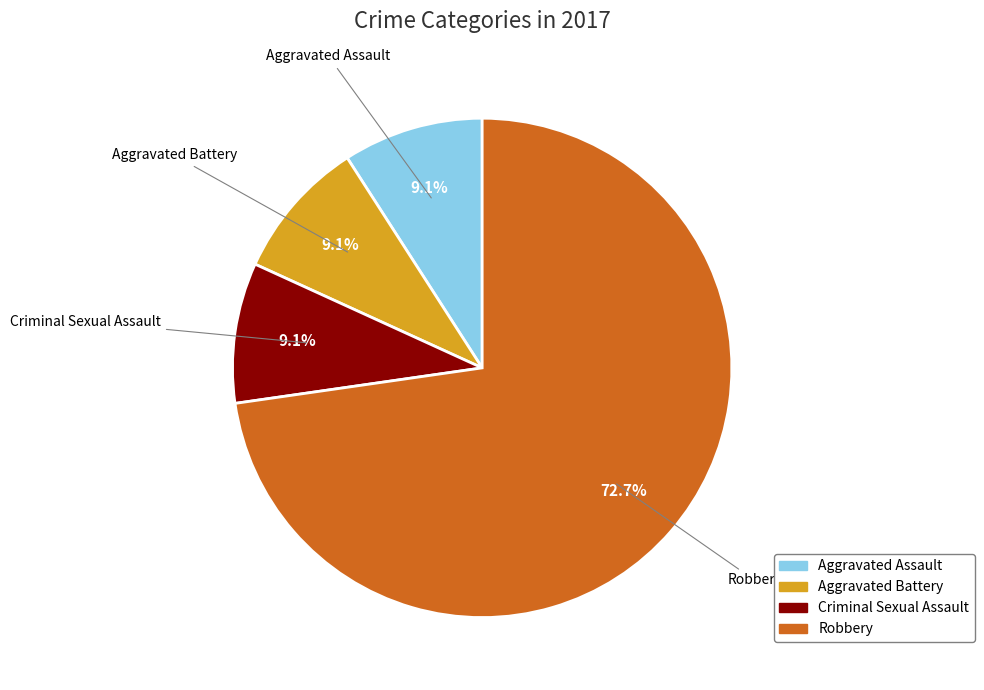

Is there a majority slice in this chart?

Yes